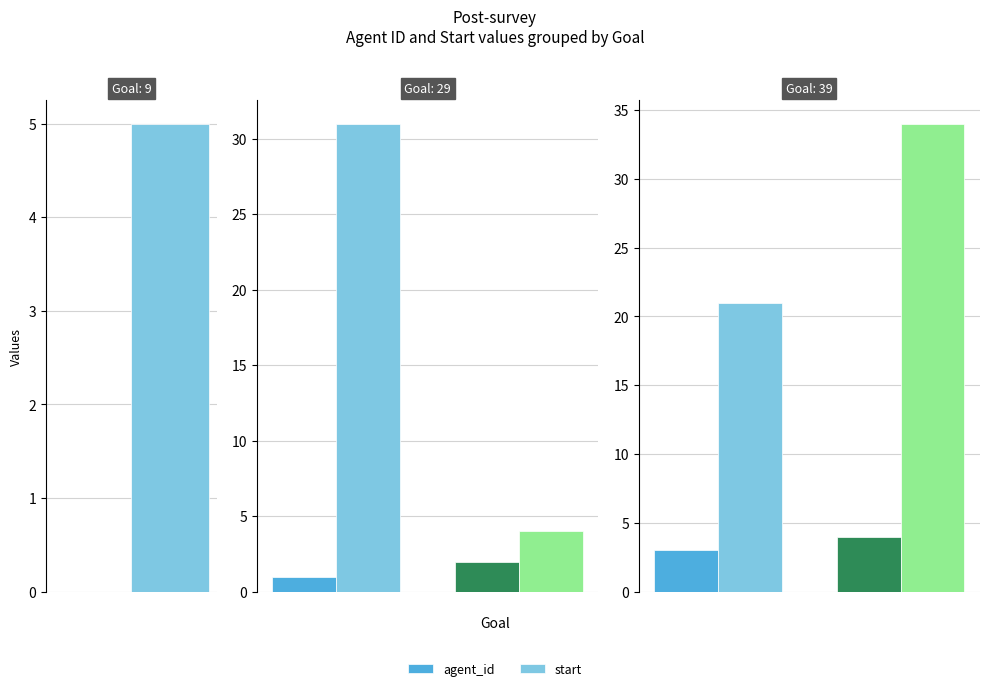

What is the maximum value shown in the chart?

34